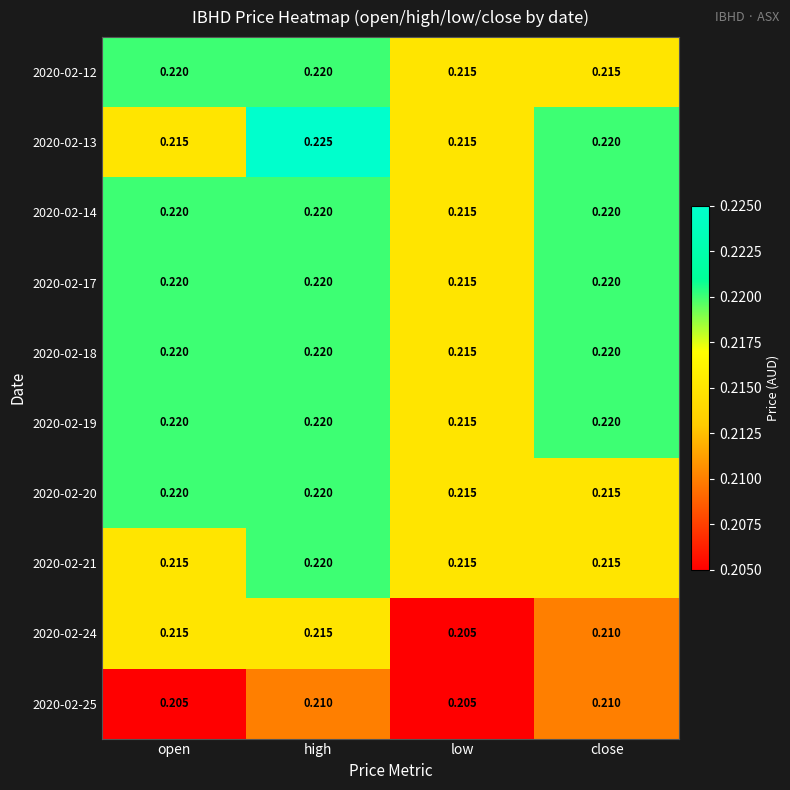

Is the value of 2020-02-13 at open greater than the value of 2020-02-24 at close?

Yes